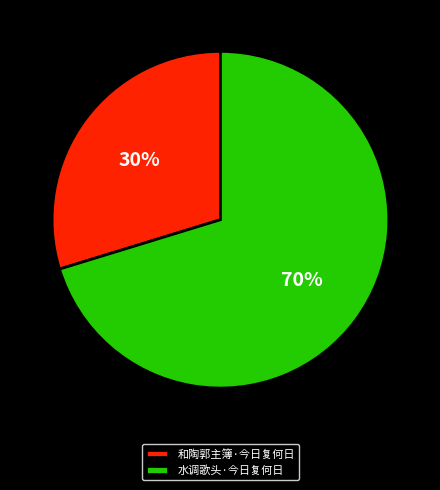

Which category has the smallest portion of the pie?

和陶郭主簿·今日复何日